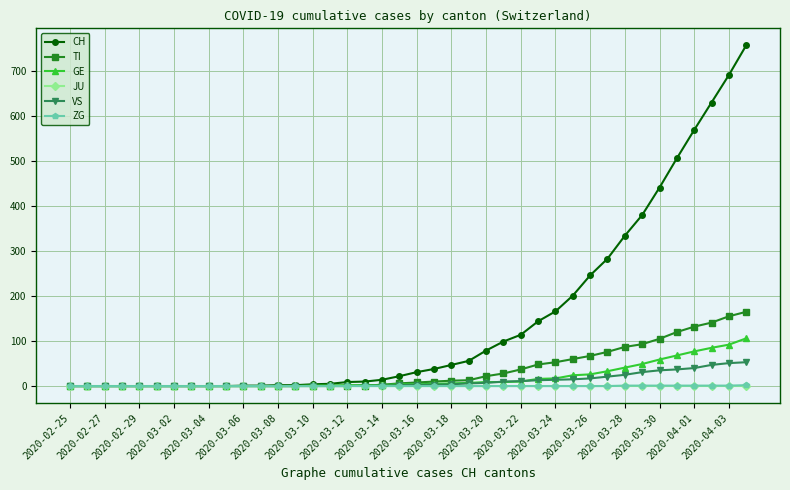

What is the maximum value for GE?

106